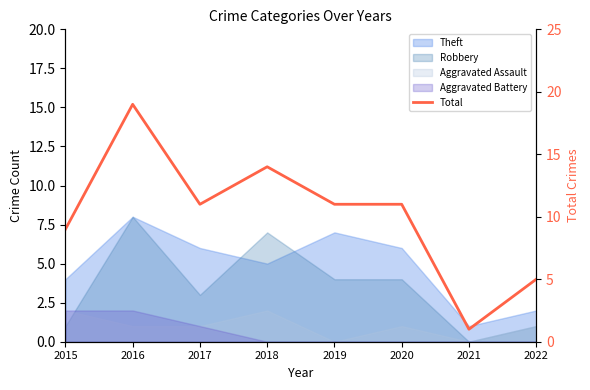

Does the chart display data point markers on the line(s)?

No